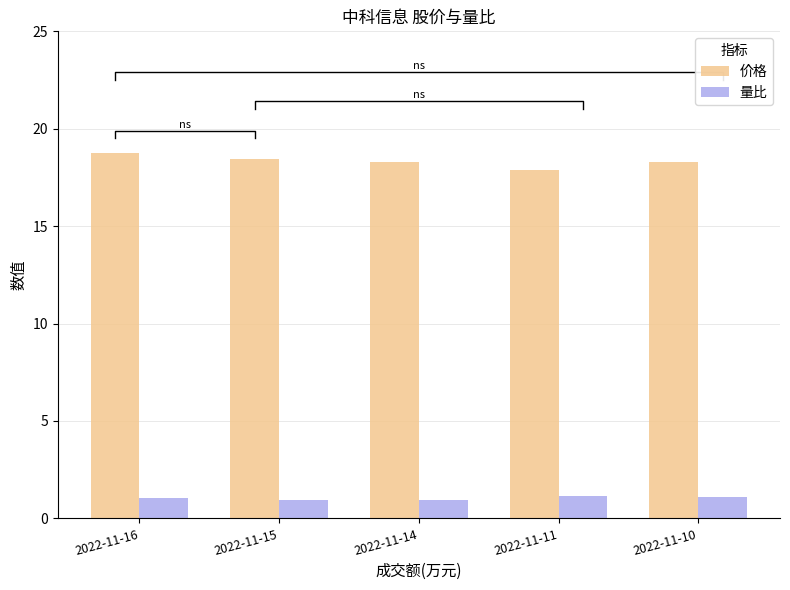

What is the sum of the 量比 values at 2022-11-16 and 2022-11-14?

2.0